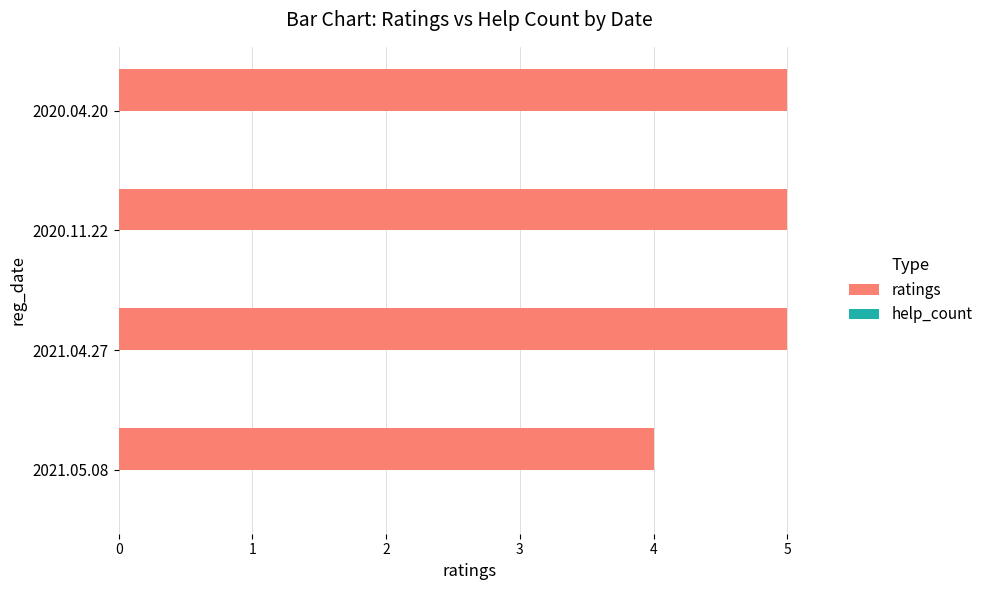

How many bars are there in total?

4